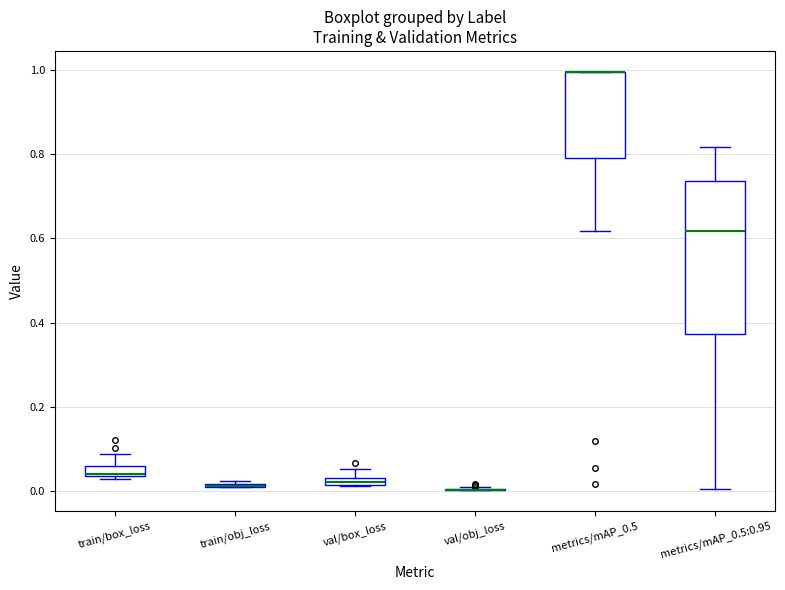

Comparing the boxes themselves (not the whiskers), which one is the tallest?

metrics/mAP_0.5:0.95